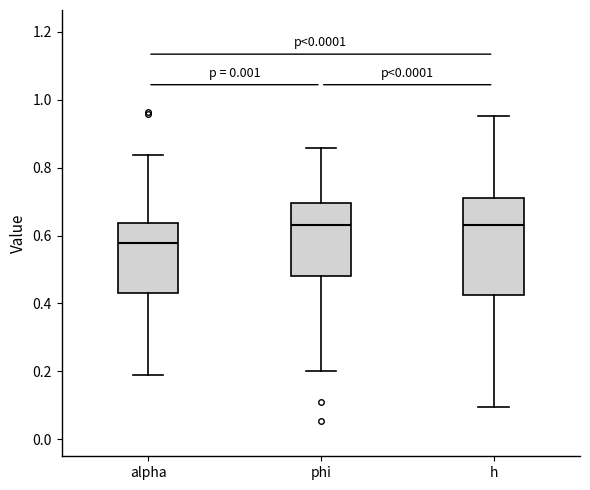

Where is the upper edge of the box for alpha on the y-axis? The values are not printed on the chart, so give them approximately, as read against the axis.

0.64